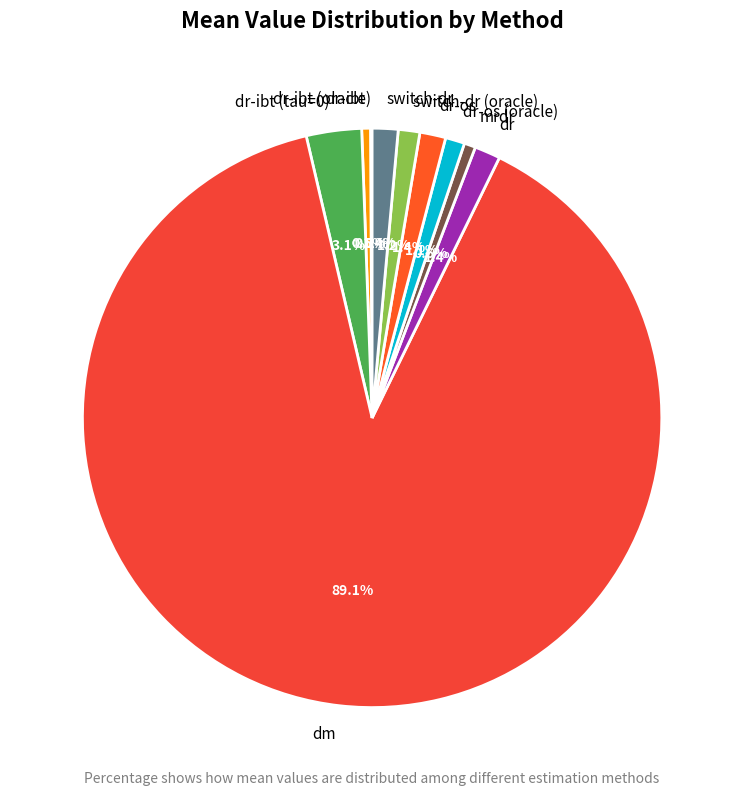

Is the sum of dr-ibt and dr greater than half?

No